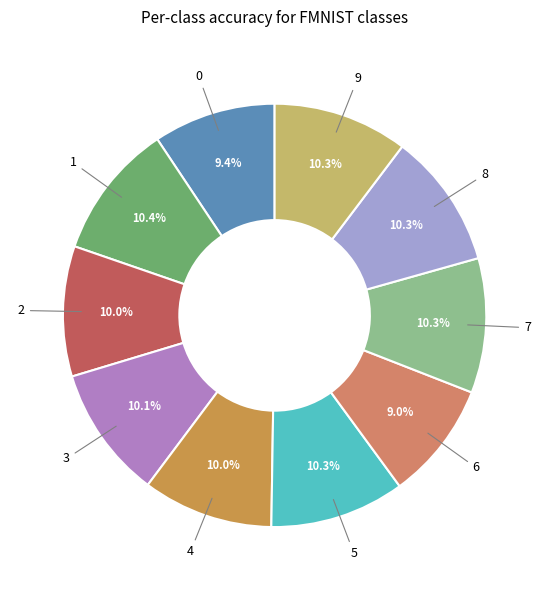

How many slices are in this pie chart?

10